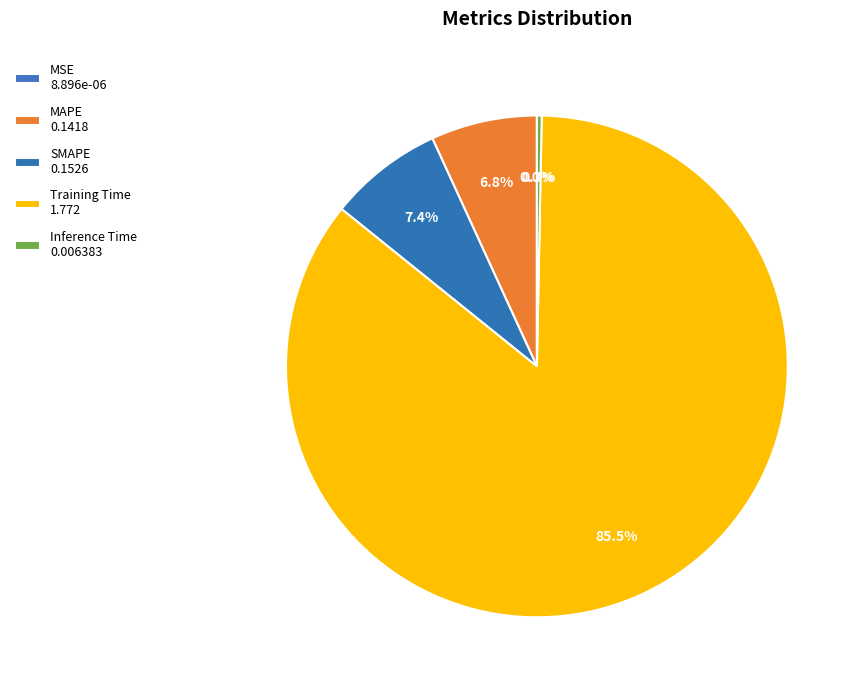

What is the change in value from MAPE to Training Time?

+1.6